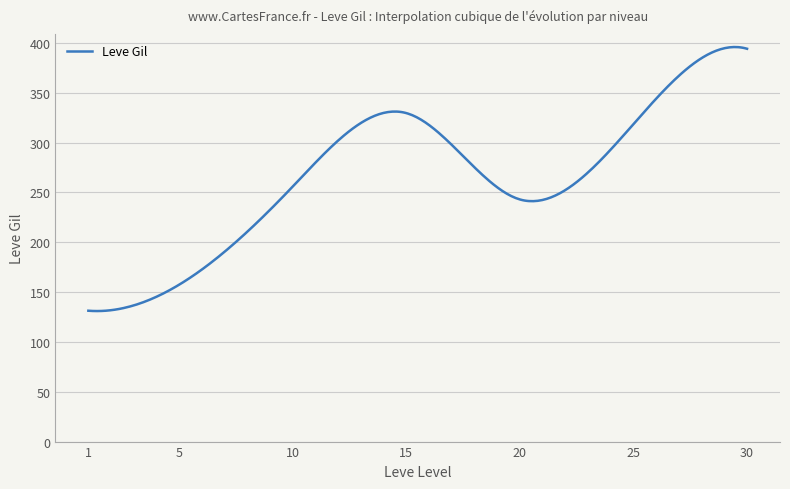

What is the maximum value shown in the chart?

396.0